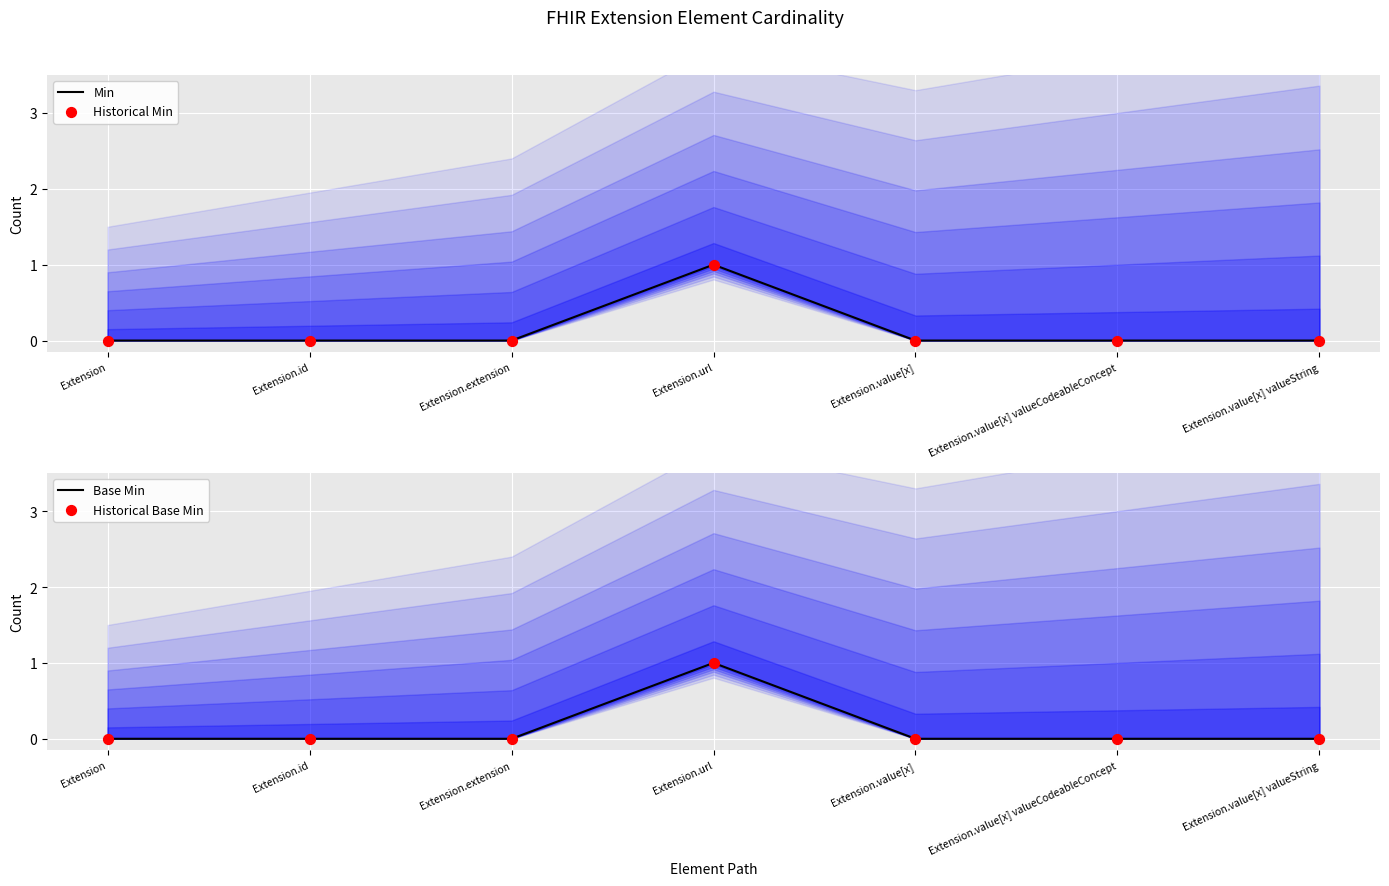

Is the value of Base Min at Extension.value[x] valueString greater than the value of Min at Extension.id?

No